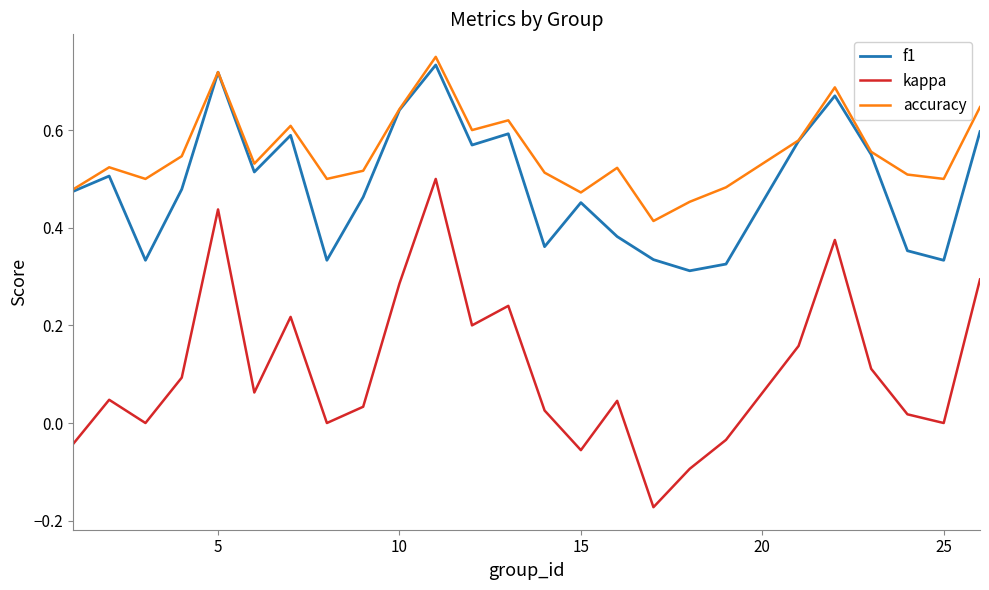

Which series has the widest spread of values?

kappa